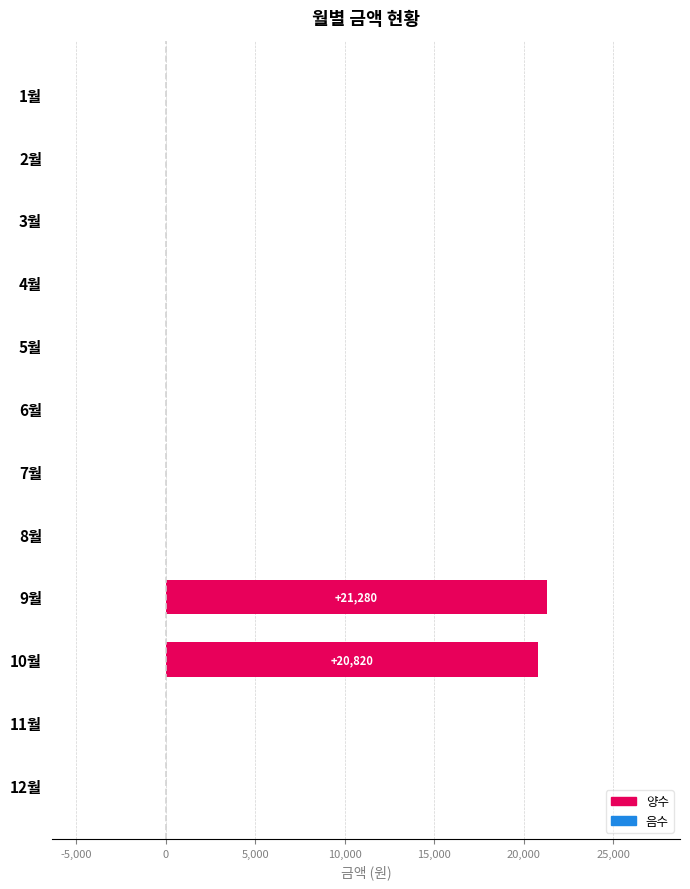

The value at 8월 is -11783. True or false?

False